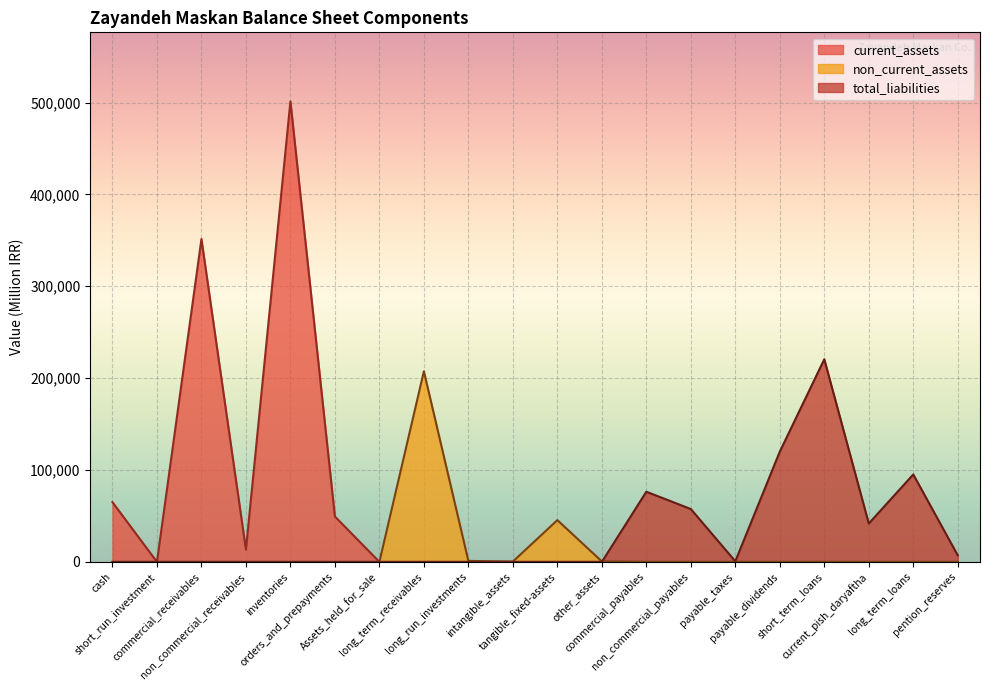

Rank the series by their maximum value, from lowest to highest.

non_current_assets, total_liabilities, current_assets